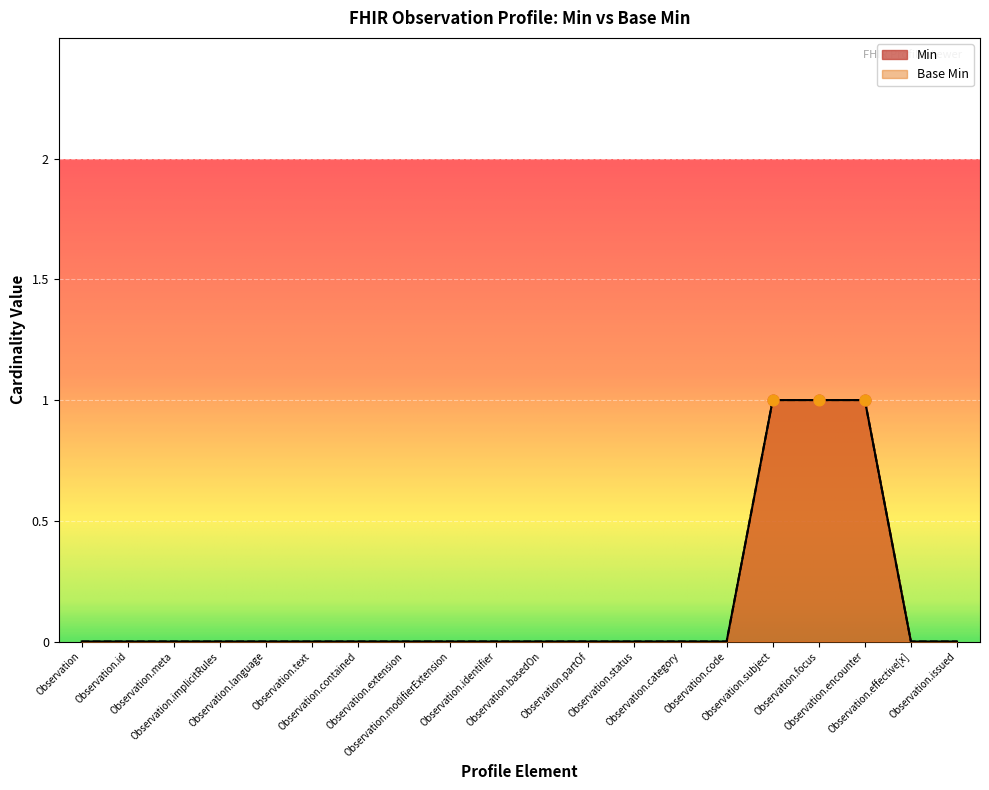

At which category is the sum across all series the highest?

Observation.subject